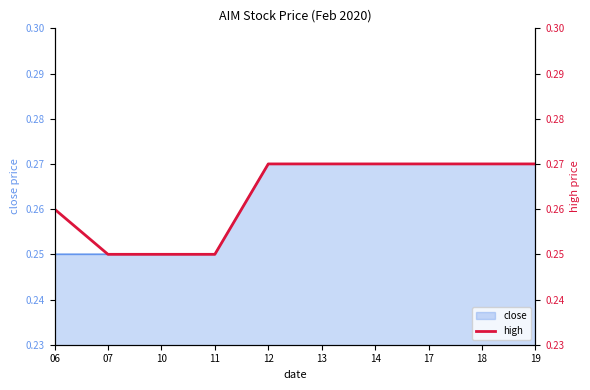

The value of close at 12 is 0.4. True or false?

False